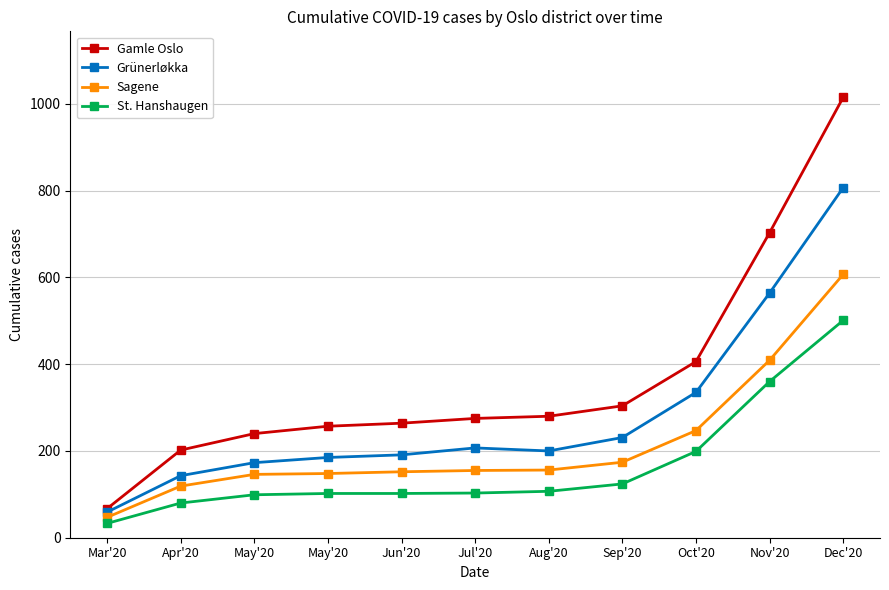

Count the number of data series in this chart.

4